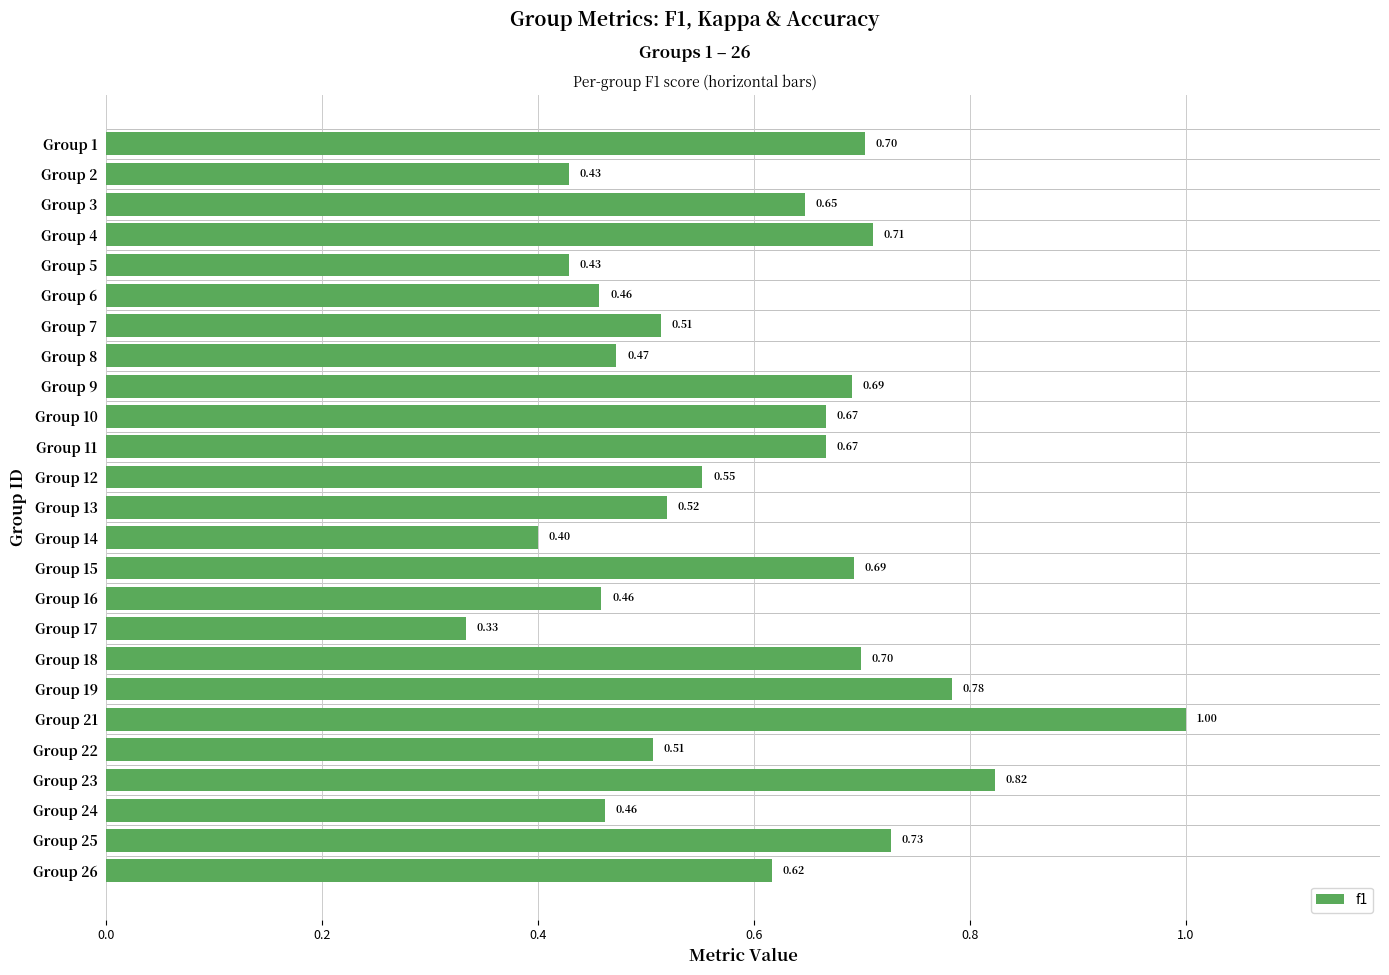

What is the difference between the maximum and minimum values?

0.7